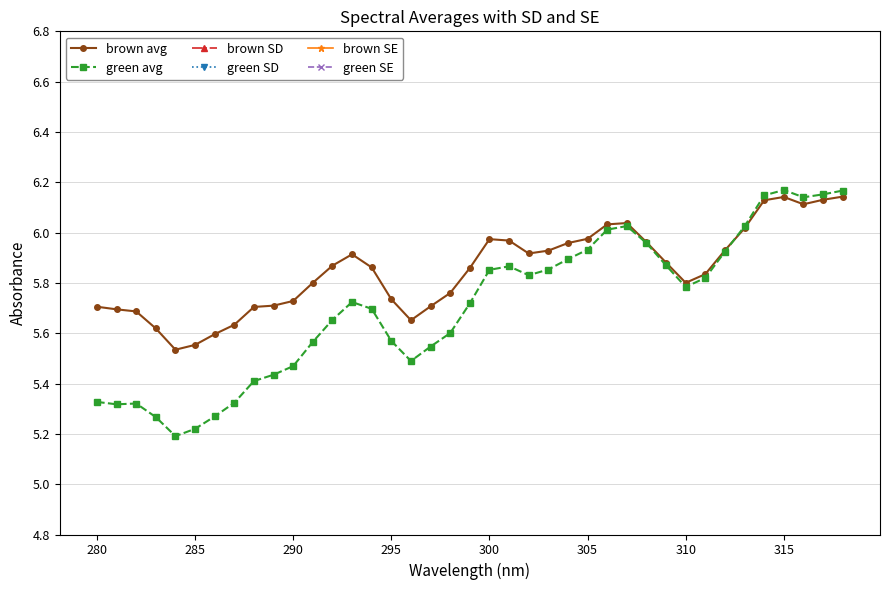

What is the average value of the green SD series?

0.3